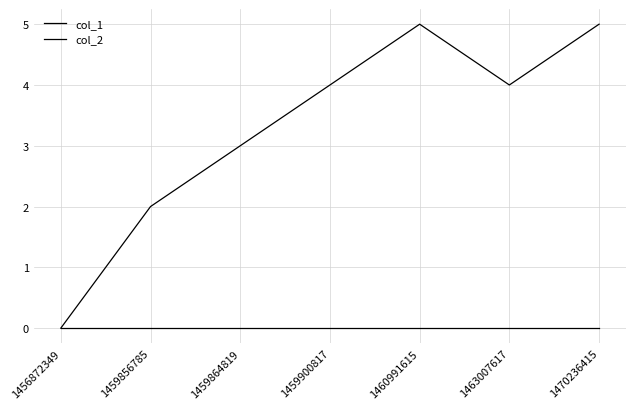

How many lines are shown in the chart?

2